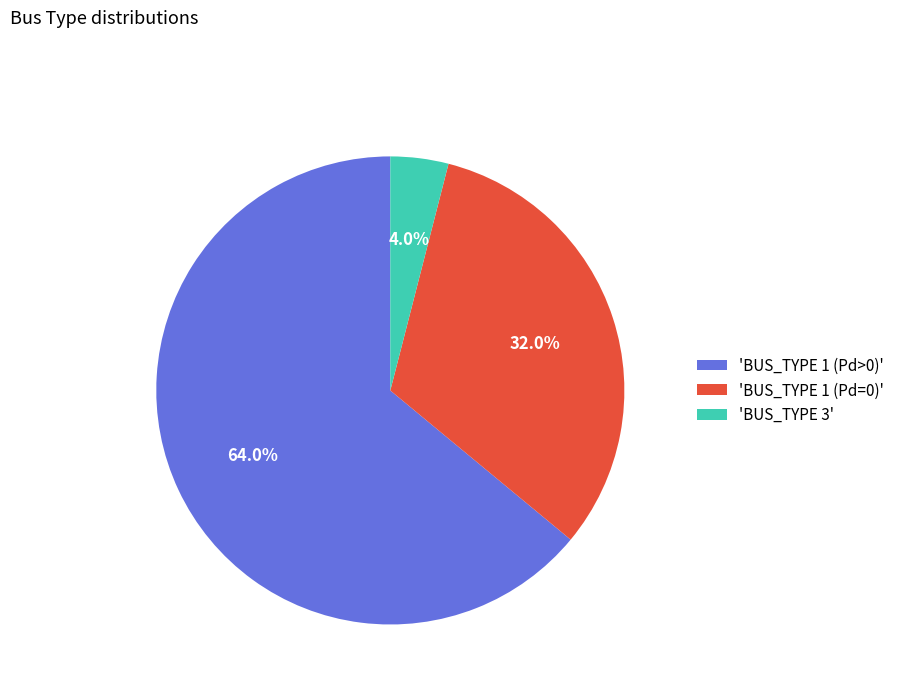

Rank the categories by value from highest to lowest.

'BUS_TYPE 1 (Pd>0)', 'BUS_TYPE 1 (Pd=0)', 'BUS_TYPE 3'